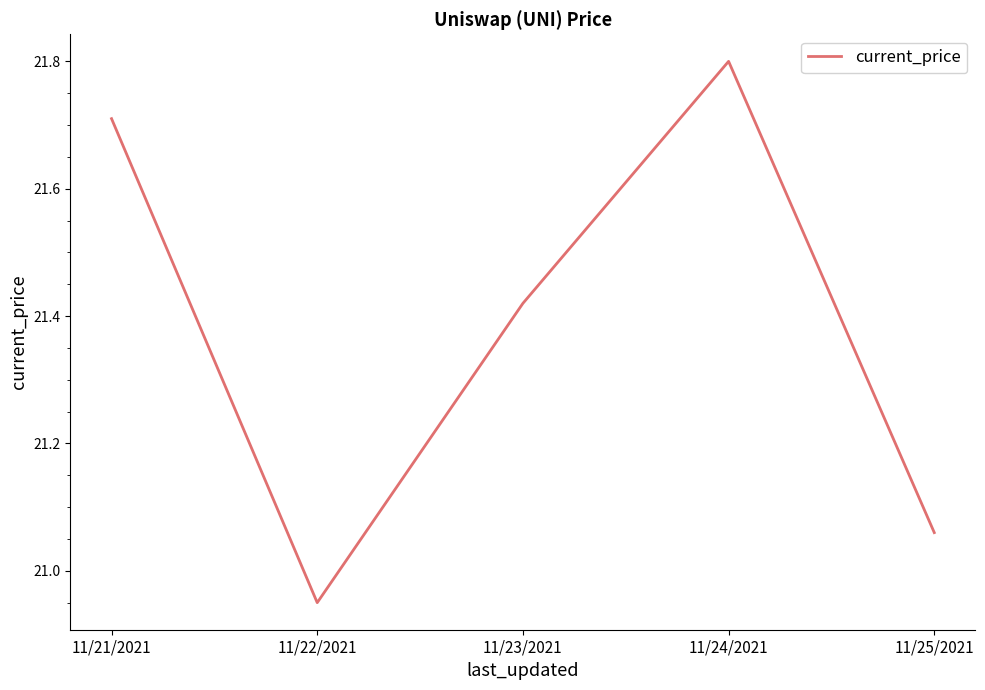

Approximately how many times larger is the value at 11/24/2021 compared to 11/25/2021?

1.0